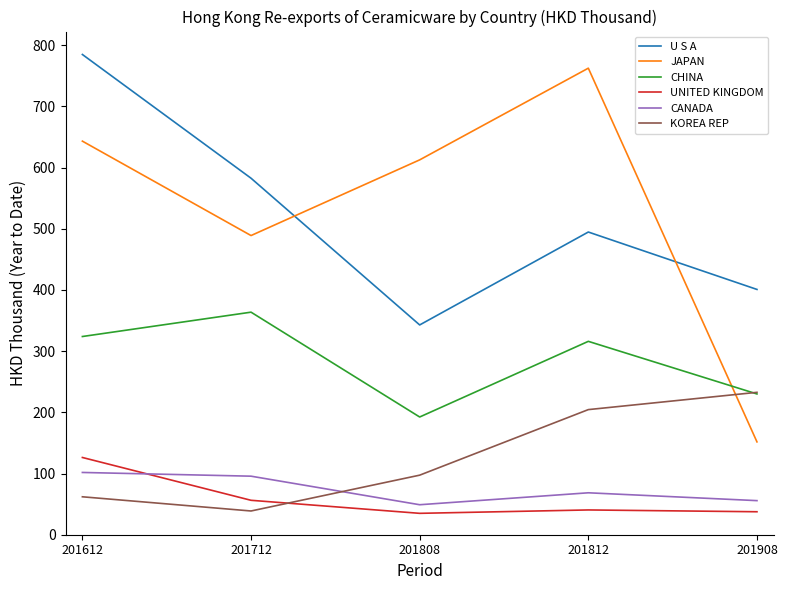

Between which two adjacent categories do CANADA and UNITED KINGDOM first intersect?

201612 and 201712